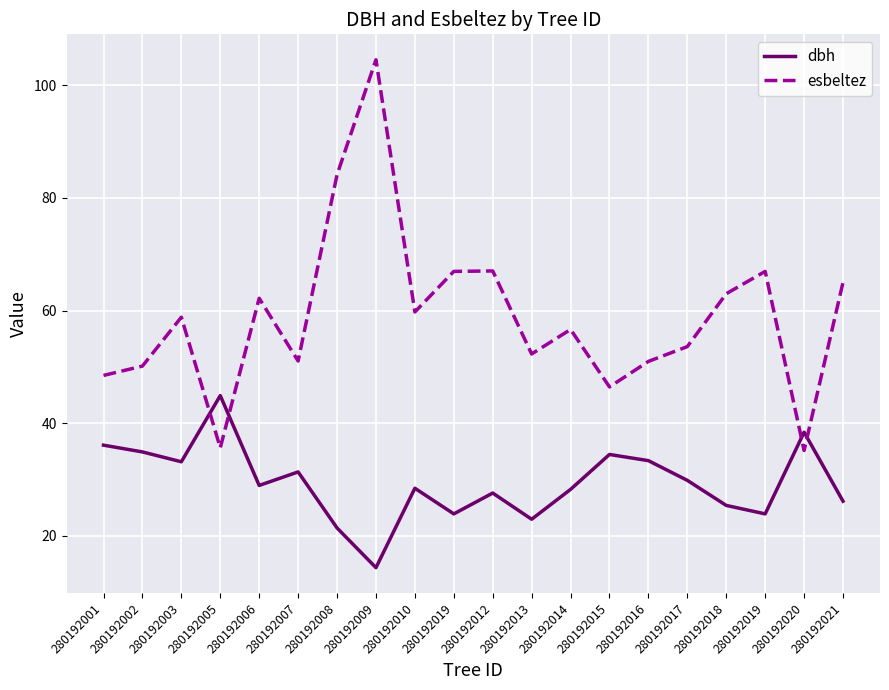

Reading right to left, what are all the values shown in this chart?

dbh: 26.1	38.4	23.9	25.4	29.9	33.4	34.5	28.2	22.9	27.6	23.9	28.4	14.3	21.4	31.4	28.9	44.9	33.1	34.9	36.1
esbeltez: 65.0	35.2	67.0	63.0	53.6	51.0	46.4	56.6	52.3	67.0	67.0	59.8	104.5	84.1	51.0	62.2	35.6	58.8	50.1	48.5